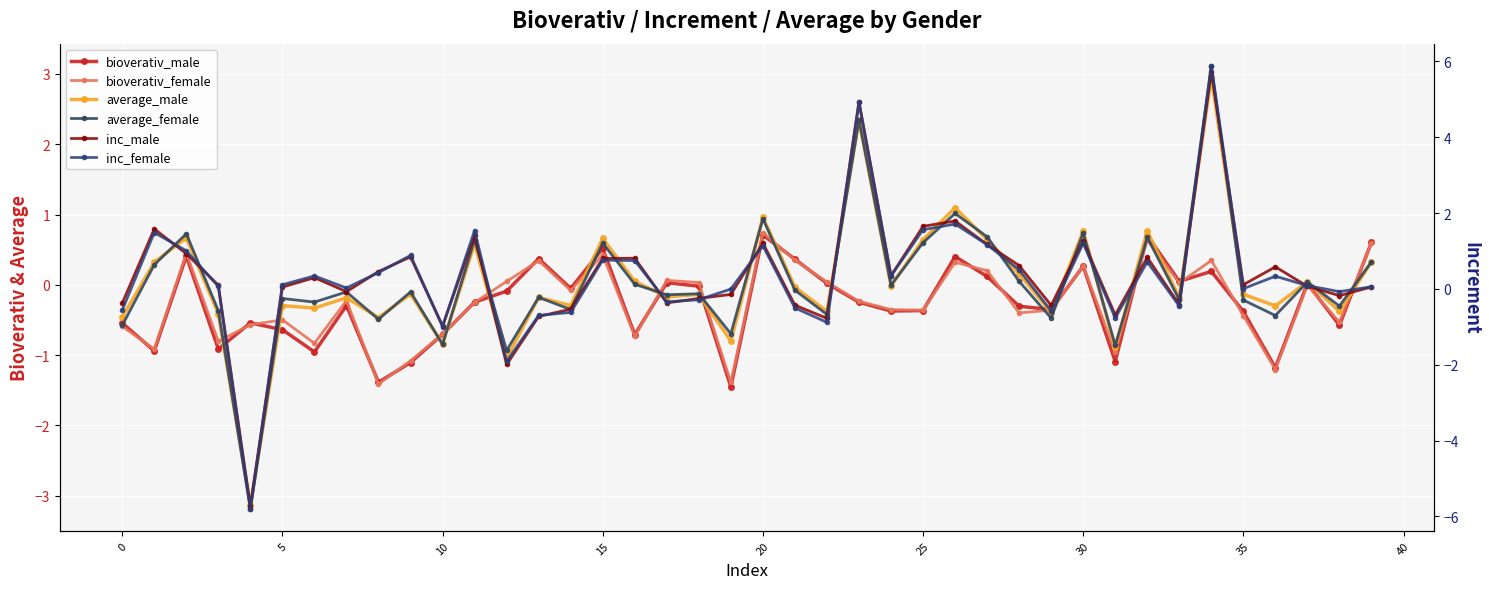

The average_female series shows -0.3 at 35. True or false?

False